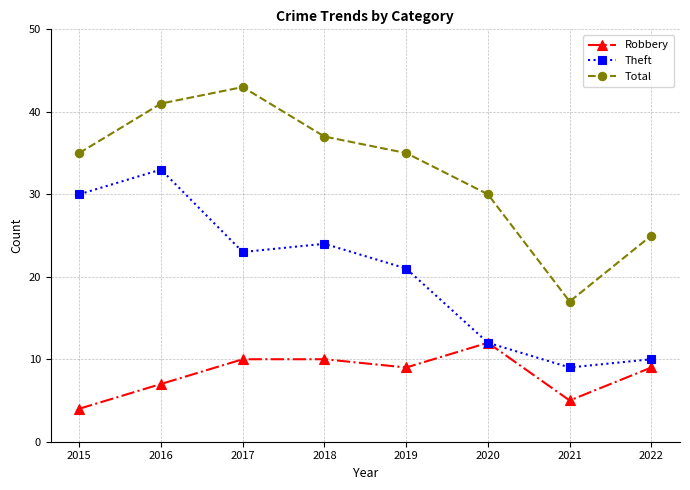

Reading left to right, extract all data points from this chart.

Robbery: 4	7	10	10	9	12	5	9
Theft: 30	33	23	24	21	12	9	10
Total: 35	41	43	37	35	30	17	25